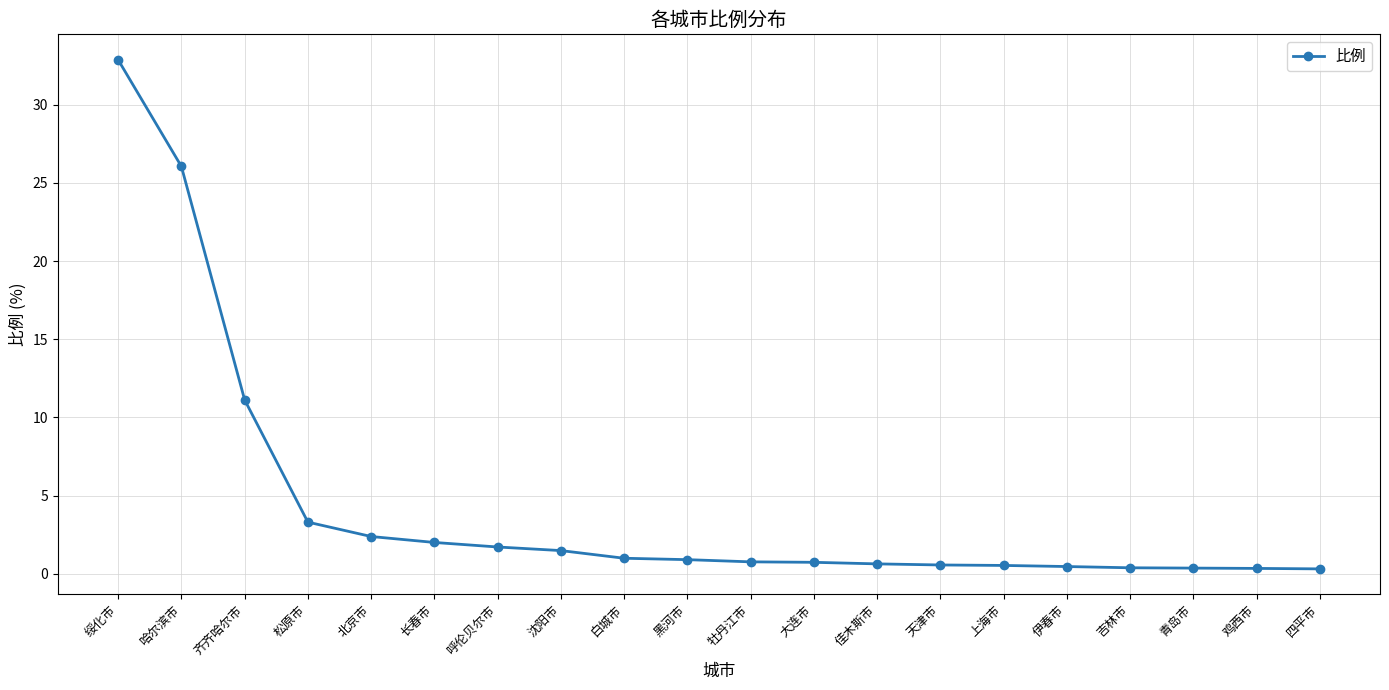

What is the difference between the values at 松原市 and 四平市?

3.0